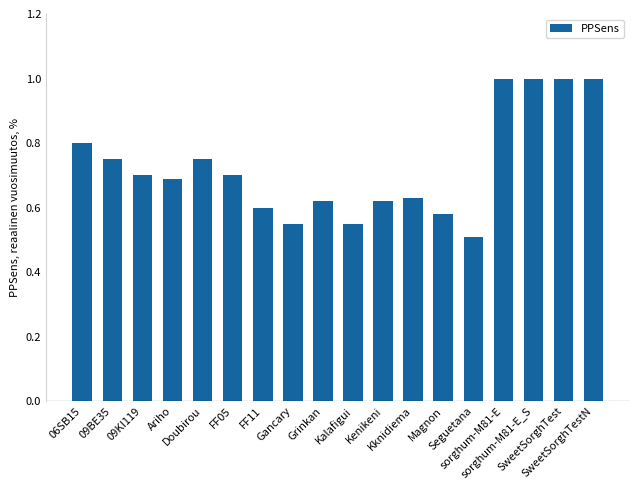

The chart shows a value of 1.0 at FF11. True or false?

False